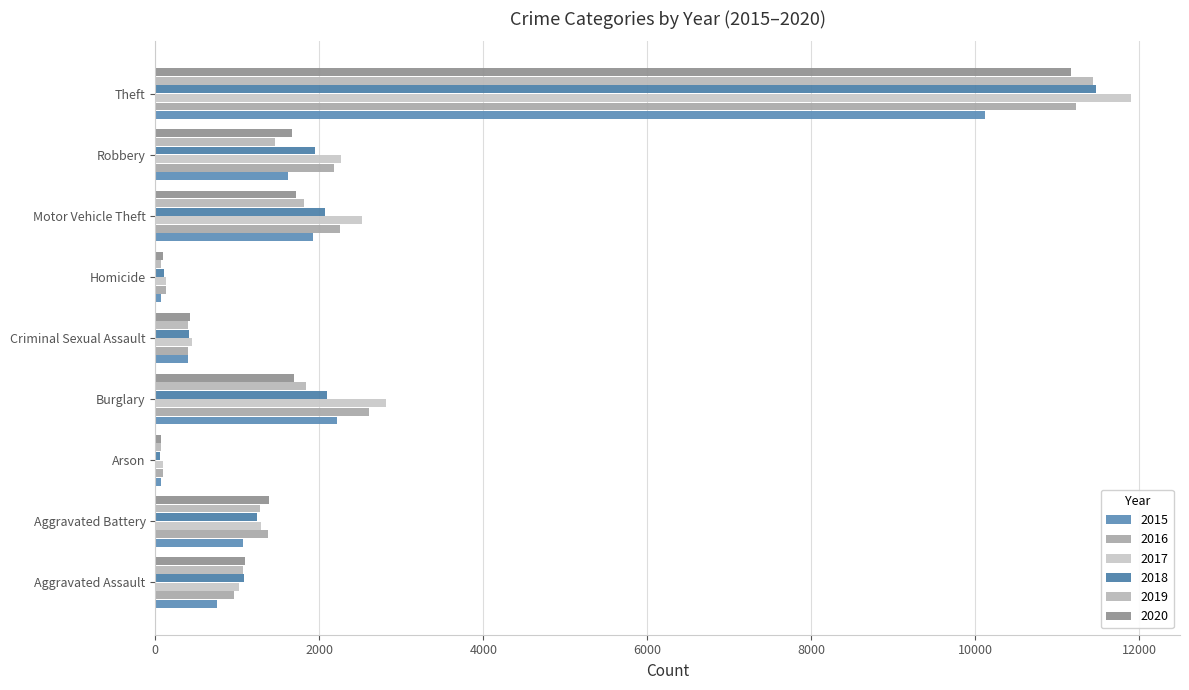

How many distinct data groups are displayed?

6